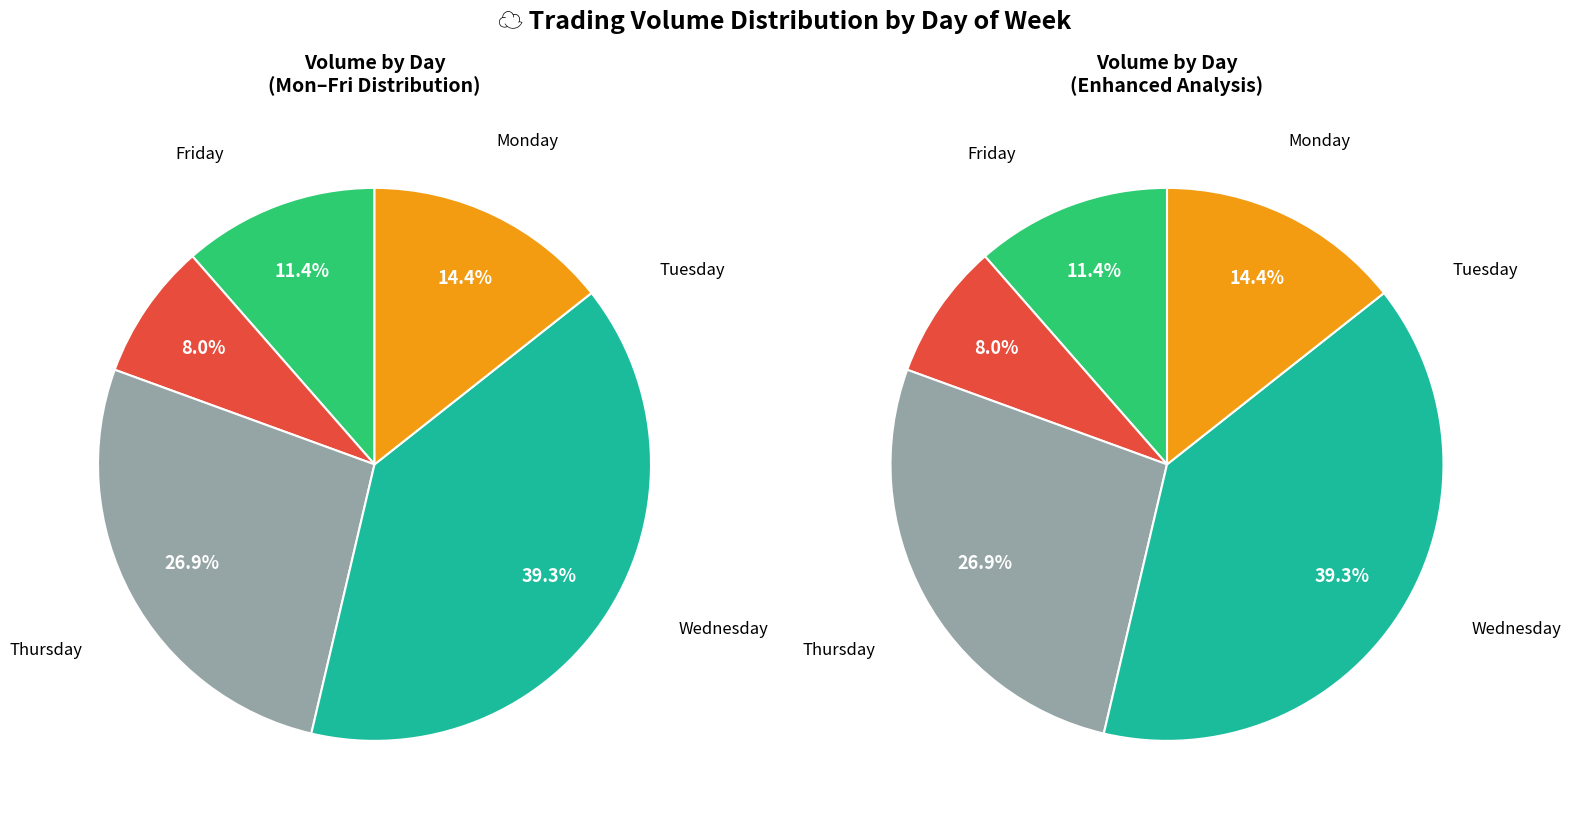

Does Monday represent more than half of the total?

No